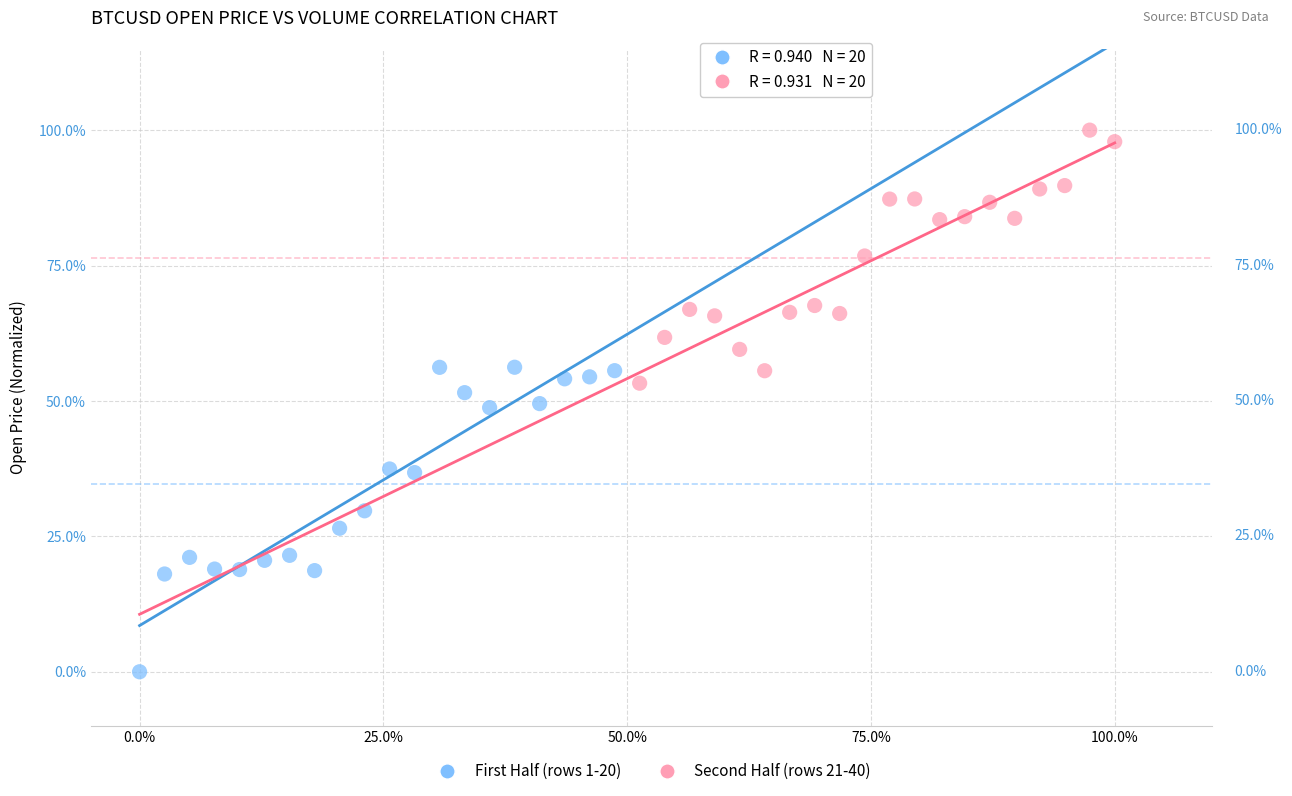

Which series has the widest spread of Y values?

First Half (rows 1-20)